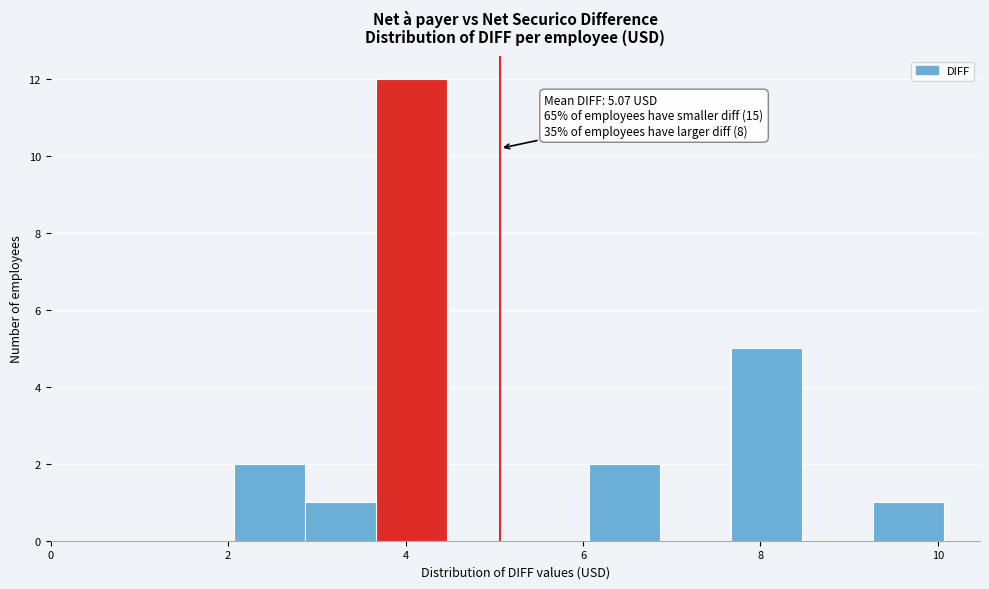

Which range on the x-axis has the tallest bar?

3.6 to 4.4